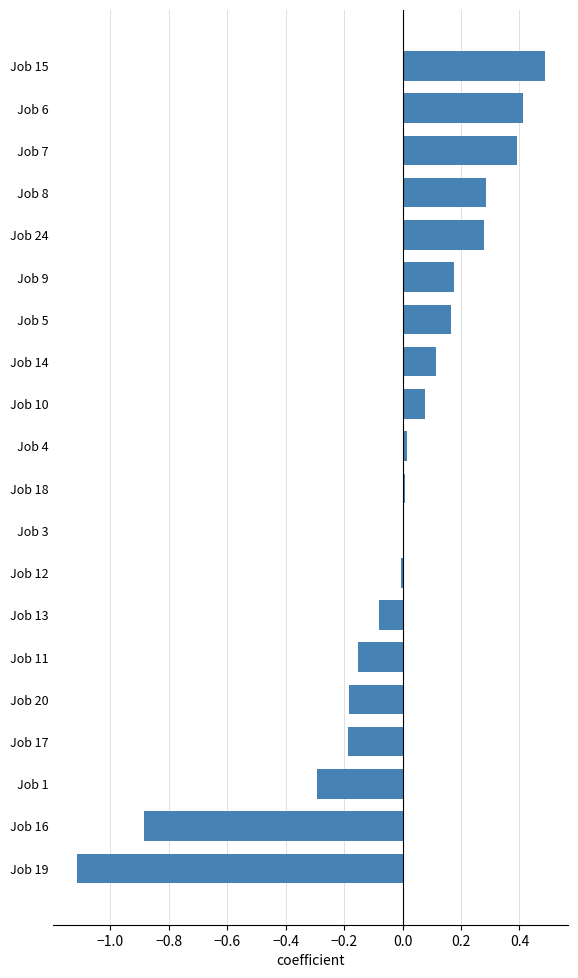

Is it true that the value at Job 7 is 0.4?

True